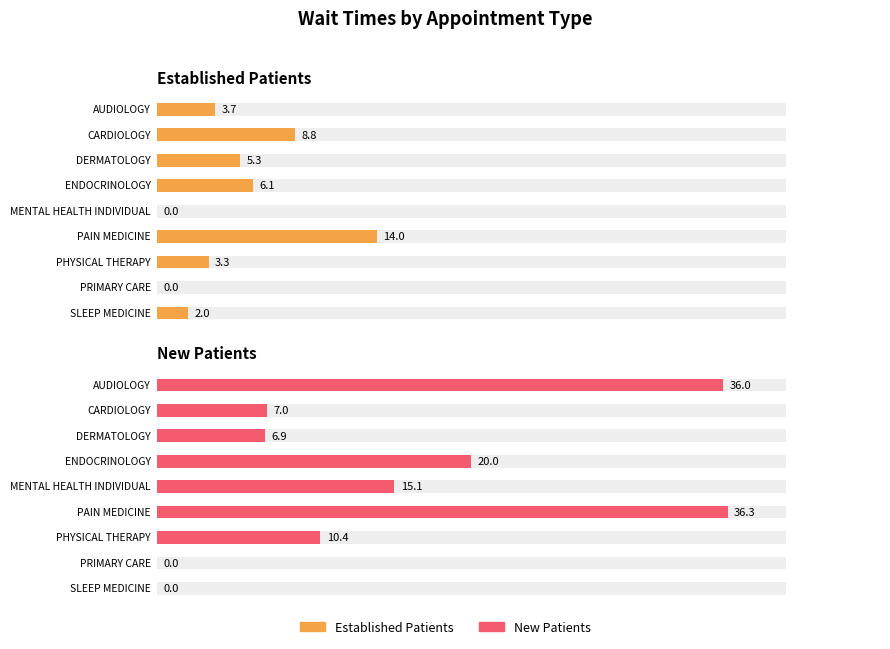

What is the label of the 9th bar from the right?

AUDIOLOGY